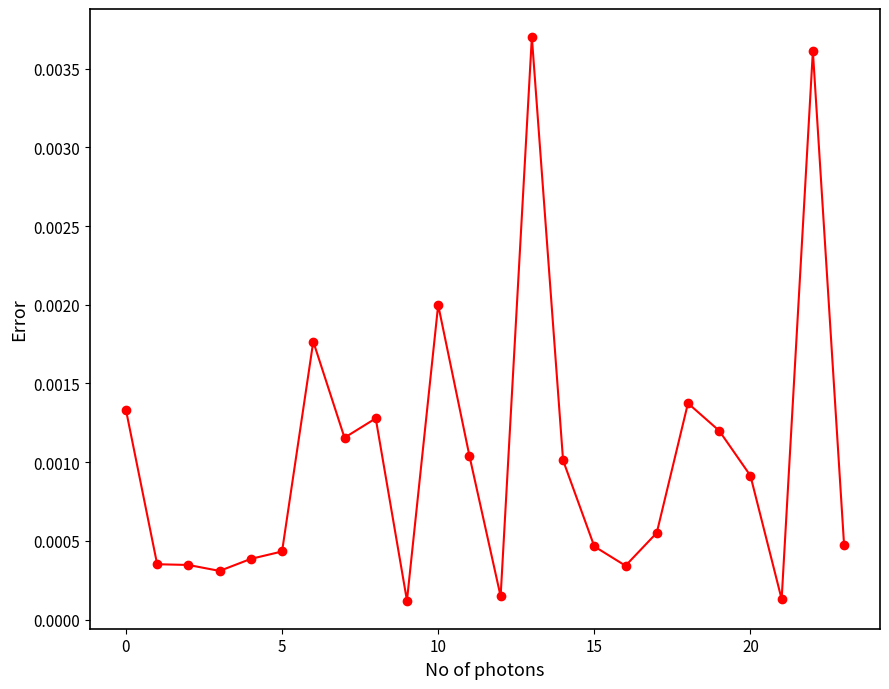

Does the chart have visible grid lines?

No